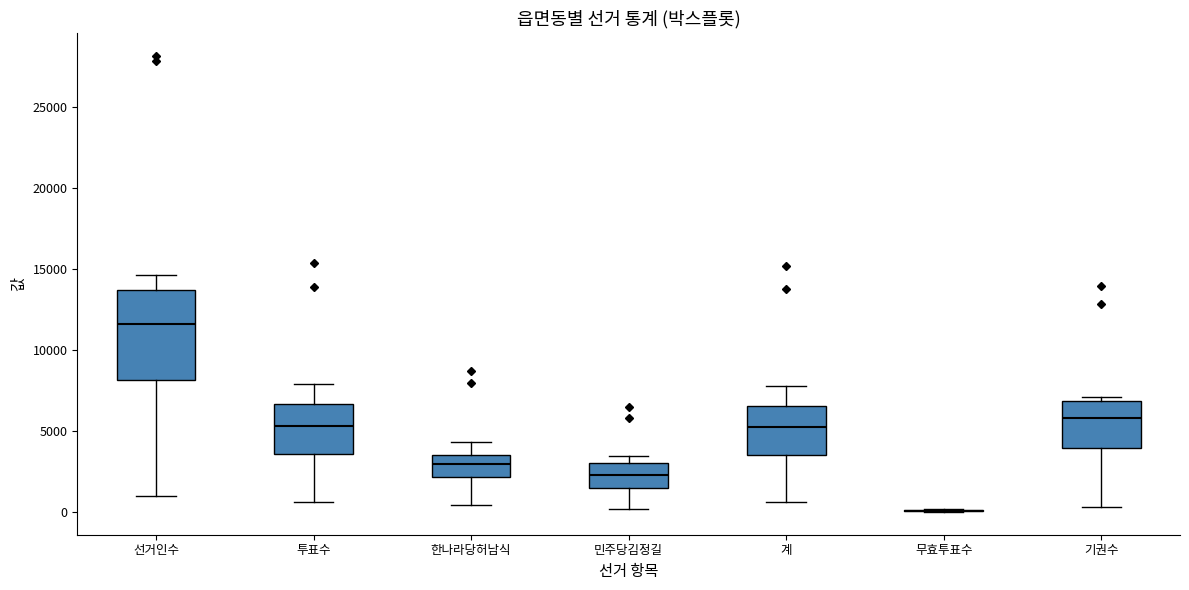

Reading left to right, transcribe this box plot: for each box, give where its median line is, the range the box spans, and where its two whiskers end, as read against the y-axis. The values are not printed on the chart, so give them approximately, as read against the axis.

선거인수: median 11500, box 8000 to 13500, whiskers 1000 to 14500
투표수: median 5500, box 3500 to 6500, whiskers 500 to 8000
한나라당허남식: median 3000, box 2000 to 3500, whiskers 500 to 4500
민주당김정길: median 2500, box 1500 to 3000, whiskers 0 to 3500
계: median 5000, box 3500 to 6500, whiskers 500 to 8000
무효투표수: box collapsed to a line at 0, whiskers 0 to 0
기권수: median 6000, box 4000 to 7000, whiskers 500 to 7000 (just above the box's upper edge)